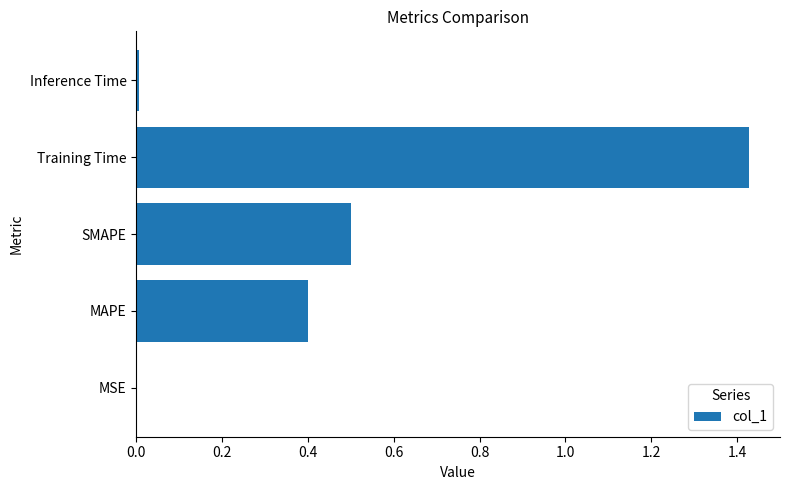

Which label corresponds to the largest value in the chart?

Training Time